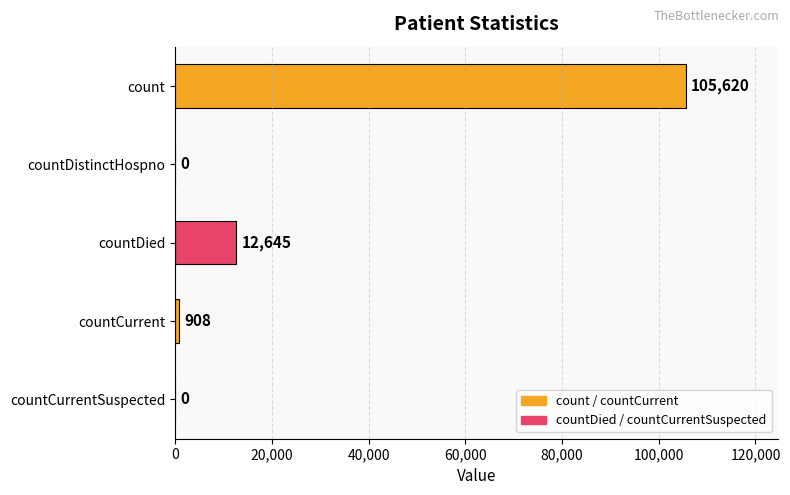

What is the greatest value displayed?

105620